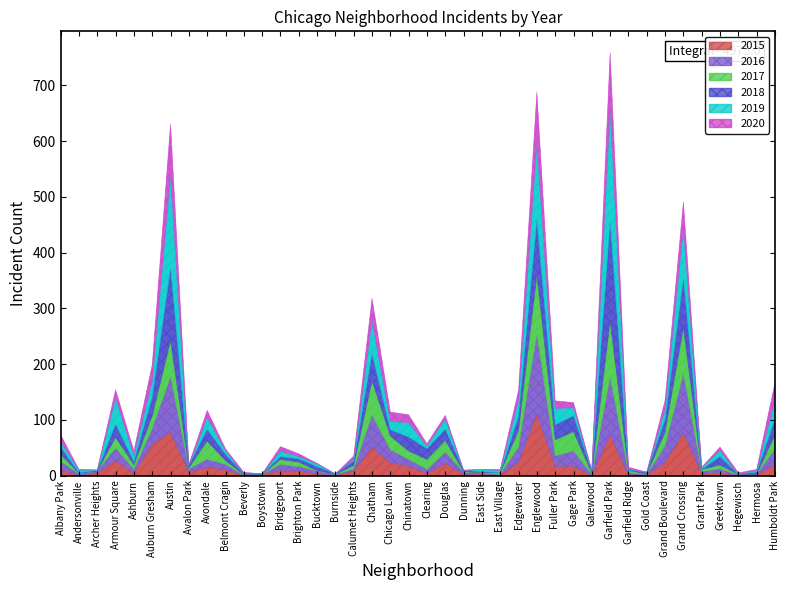

At East Village, list the series in order from largest to smallest.

2019, 2017, 2020, 2015, 2016, 2018